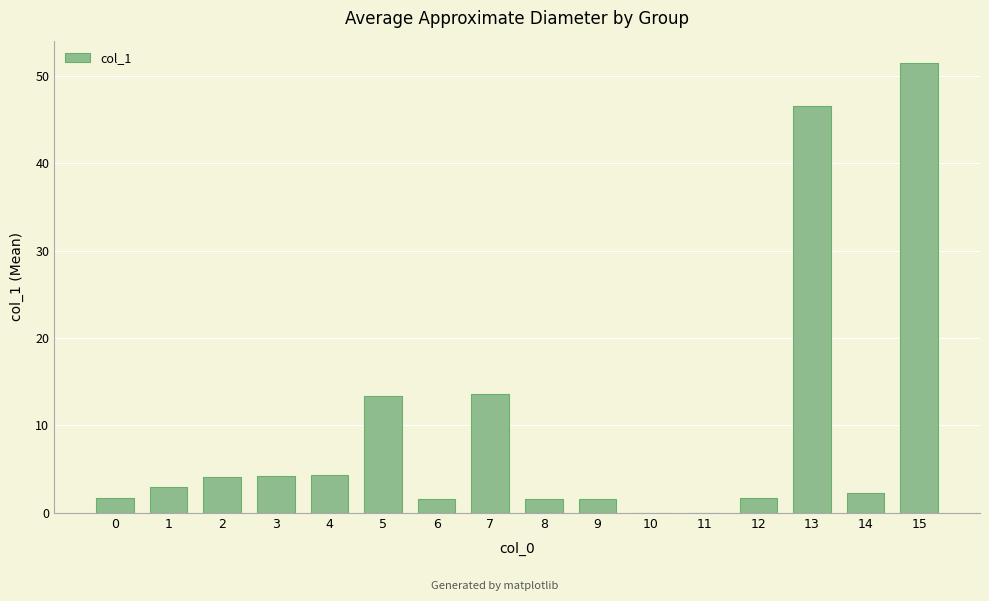

The chart shows a value of 18.9 at 7. True or false?

False